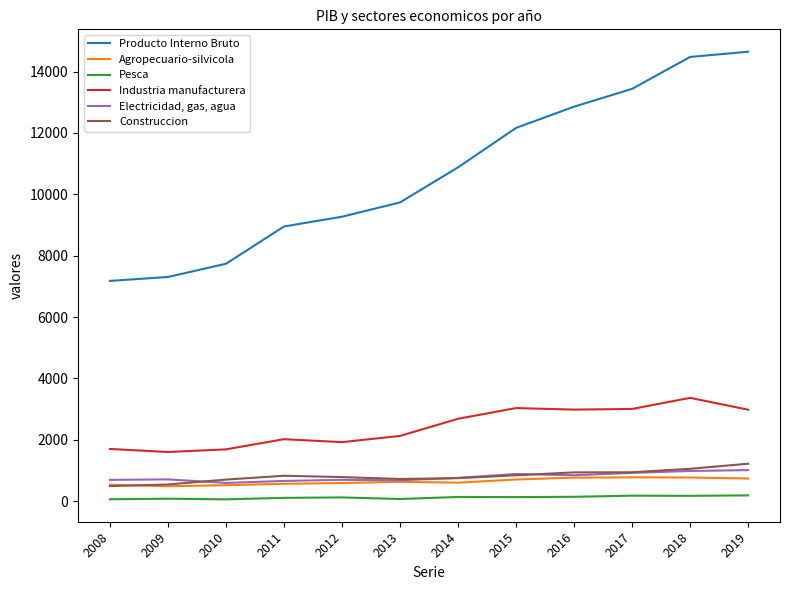

Does the chart display data point markers on the line(s)?

No